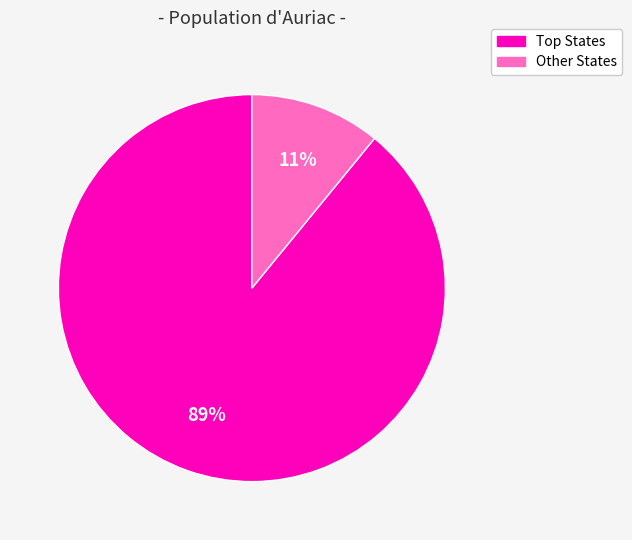

Count the number of slices in the pie.

2